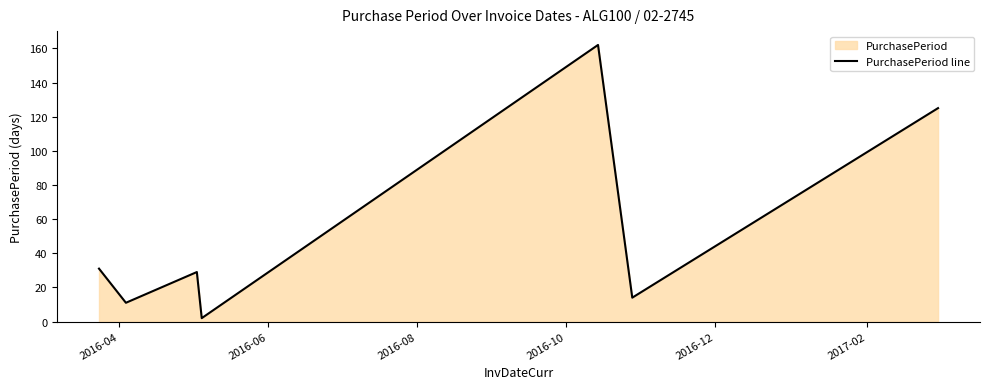

What is the maximum value shown in the chart?

162